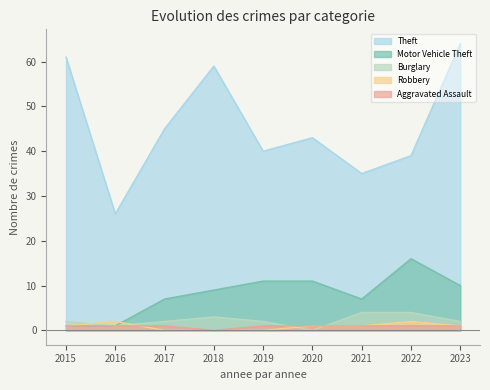

Where do Aggravated Assault and Burglary first cross each other?

2019 and 2020